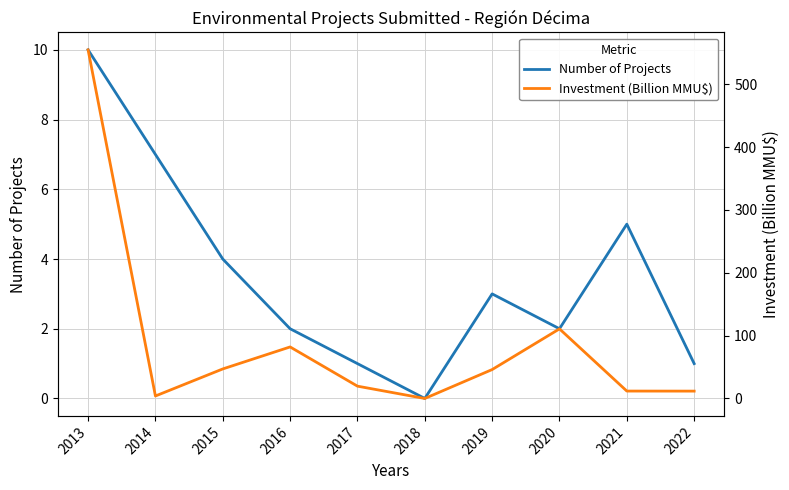

At which label does Investment (Billion MMU$) first exceed 46?

2013